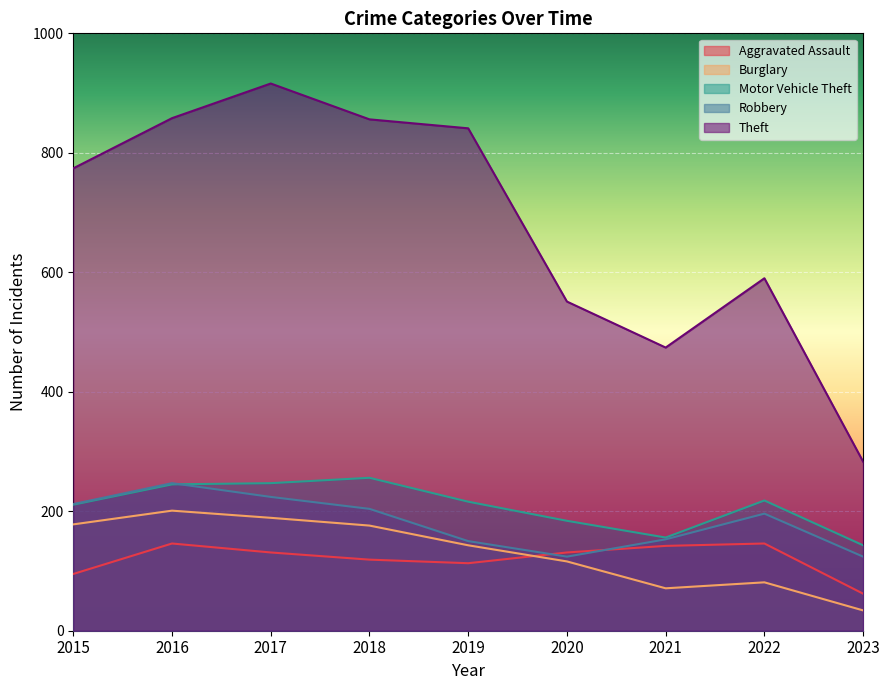

What is the value of the Burglary point at the 7th from the left?

71